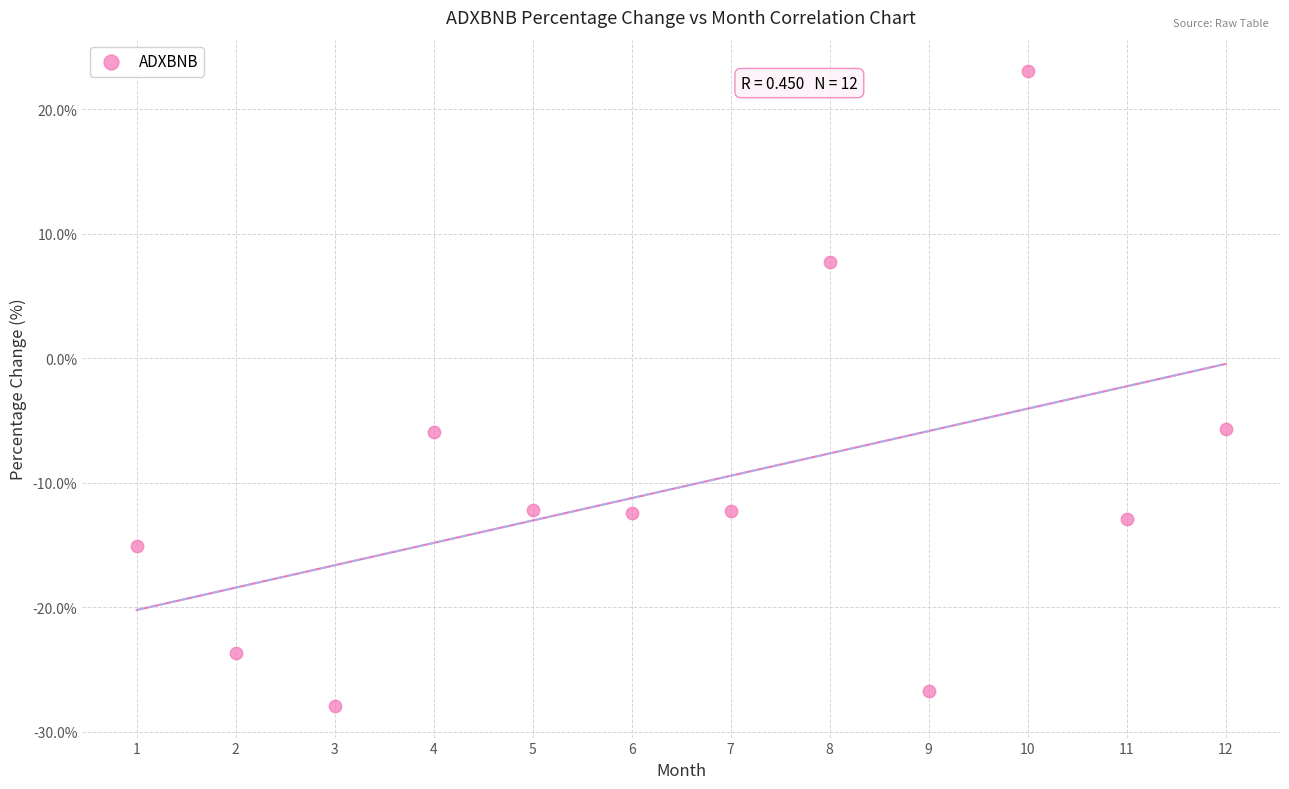

What is the average Y value?

-10.3